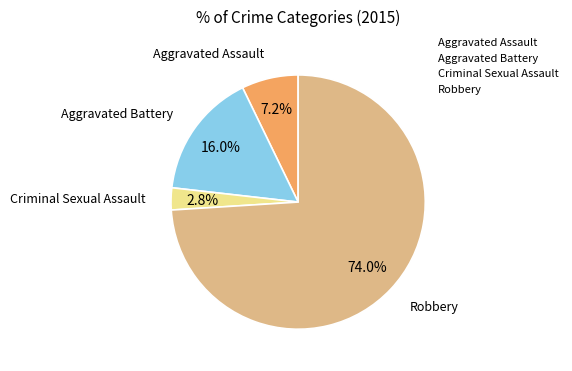

What is the ratio of the value at Aggravated Battery to the value at Criminal Sexual Assault?

5.7